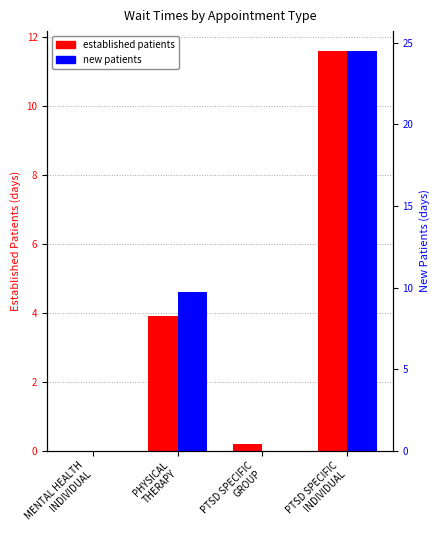

What is the total value across all series at PHYSICAL
THERAPY?

13.6